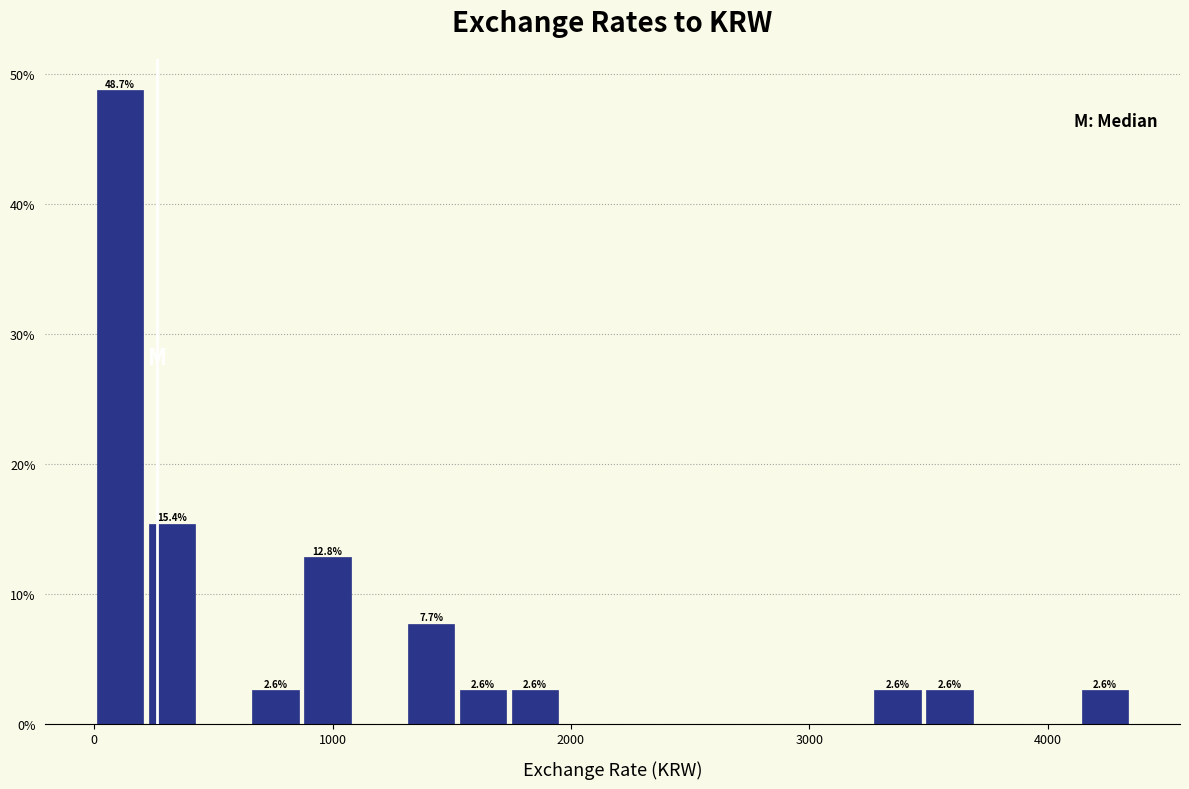

Around what value on the x-axis is the tallest bar? Give the approximate position of its centre, as read against the axis.

100